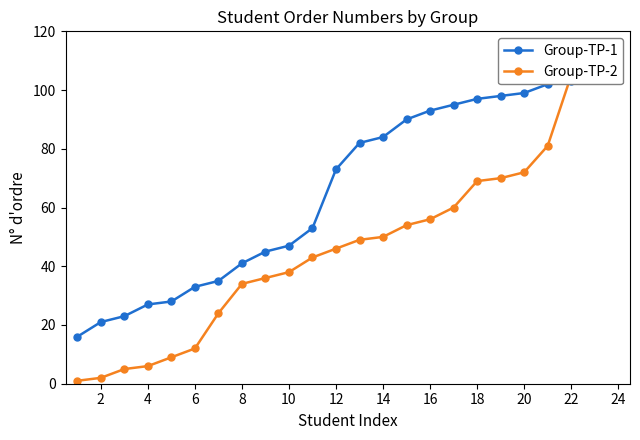

List the series in order of their peak value, highest first.

Group-TP-2, Group-TP-1